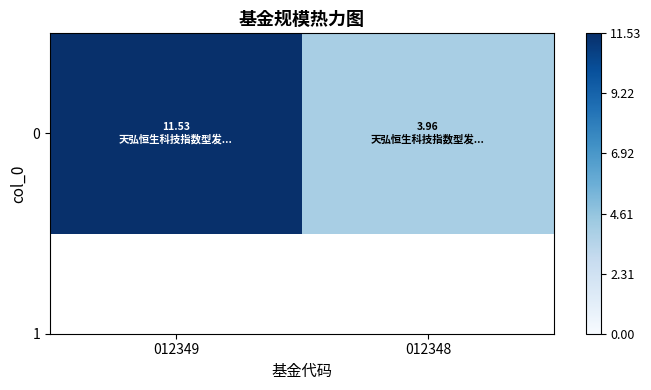

Is it true that the value at 012349 is 7.7?

False